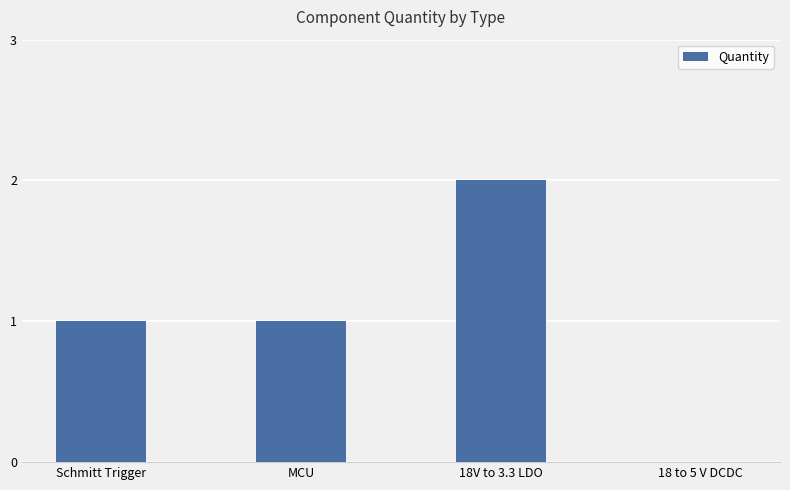

Are the bars horizontal?

No